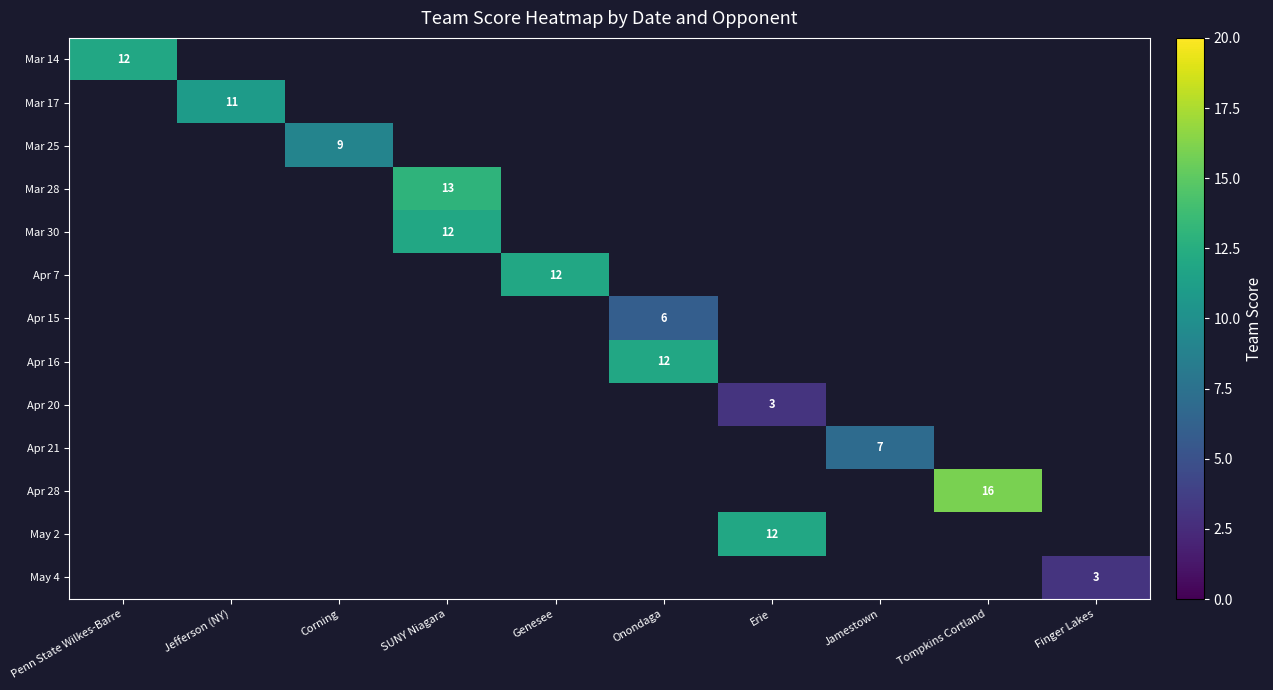

The value of Apr 28 at Tompkins Cortland is 16. True or false?

True